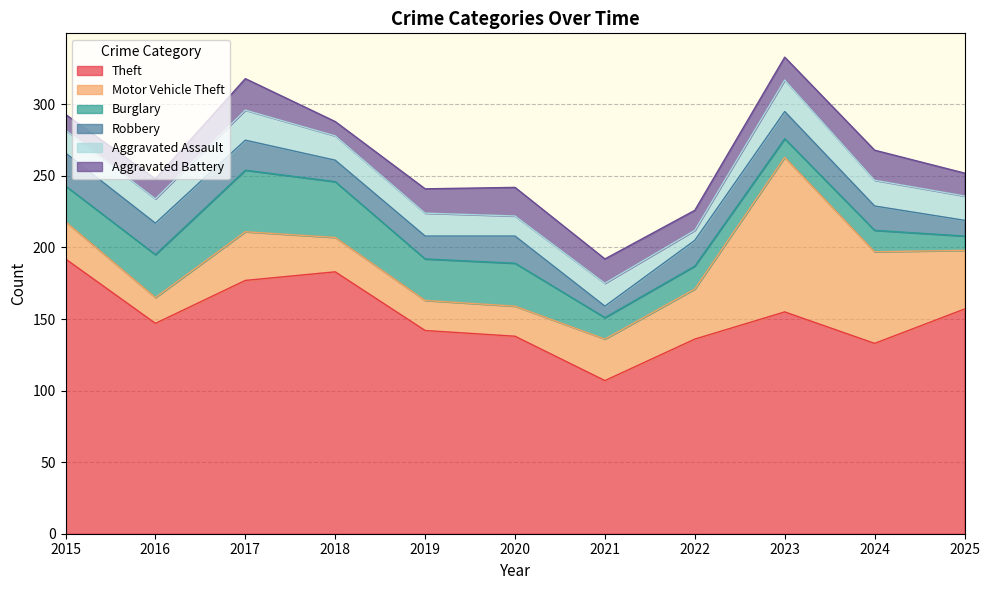

Which series has the largest total across all categories?

Theft